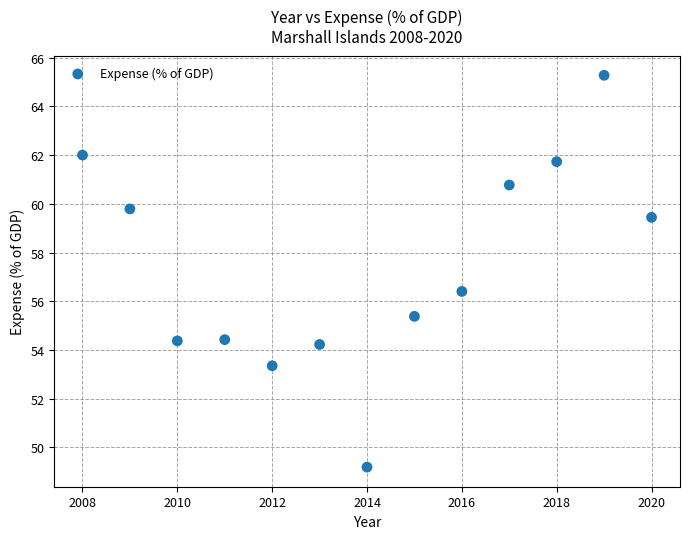

What is the range of X values (max minus min)?

12.0